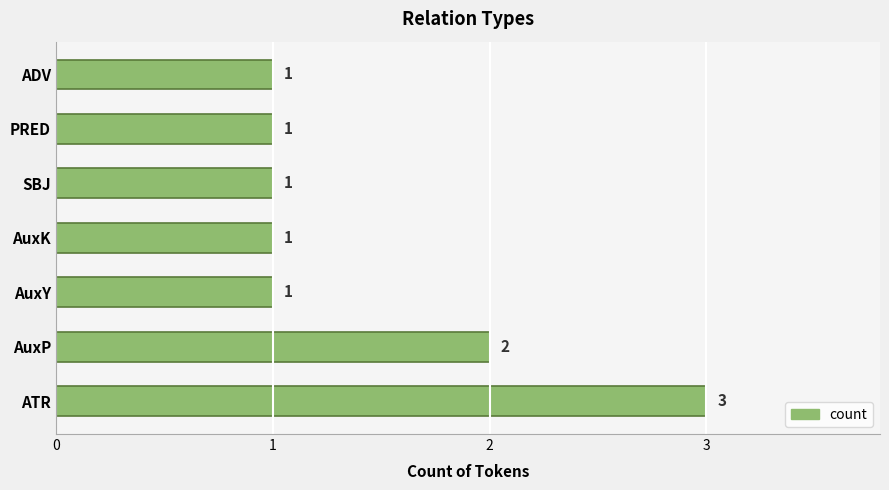

What is the maximum value shown in the chart?

3